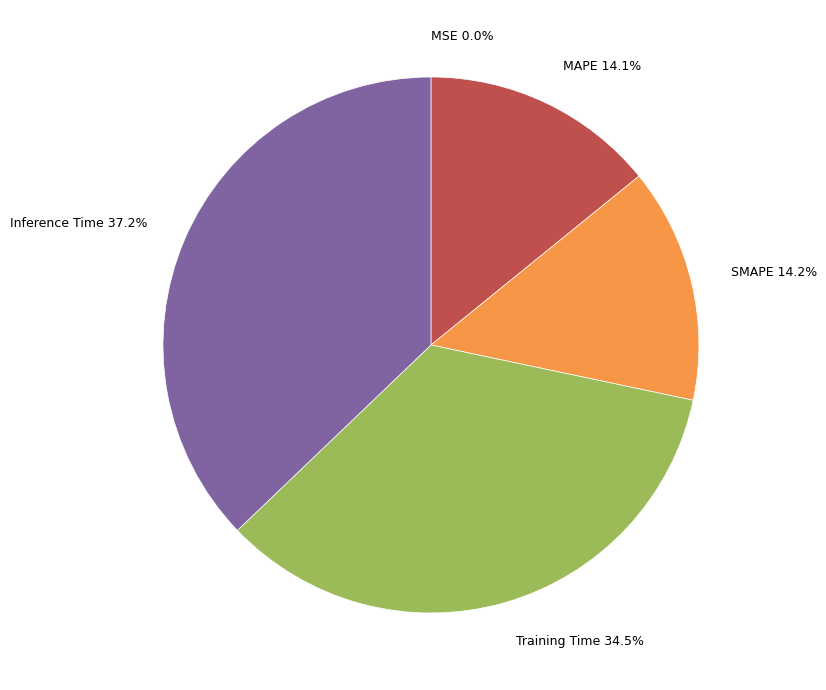

Does any single category account for the majority?

No